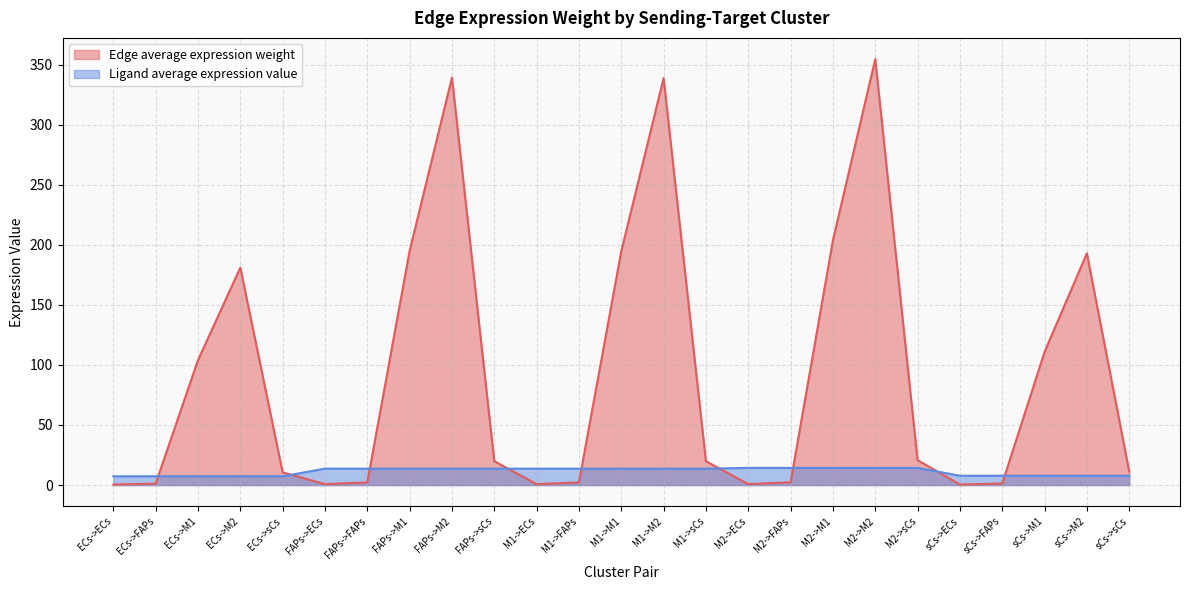

Which category has the lowest value in the Edge average expression weight series?

ECs->ECs